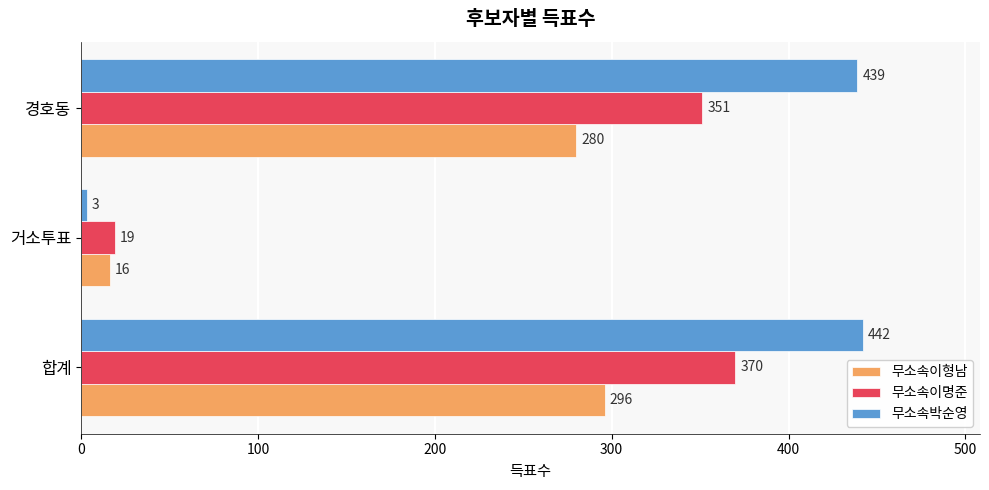

At which label is 무소속이명준 closest to 194?

경호동